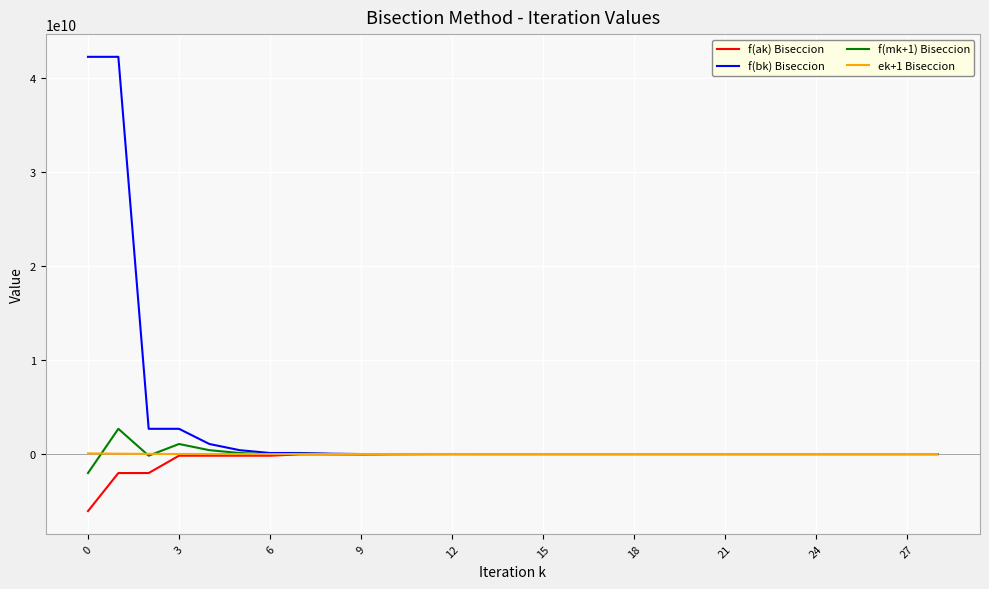

Which series has the largest range (max minus min)?

f(bk) Biseccion